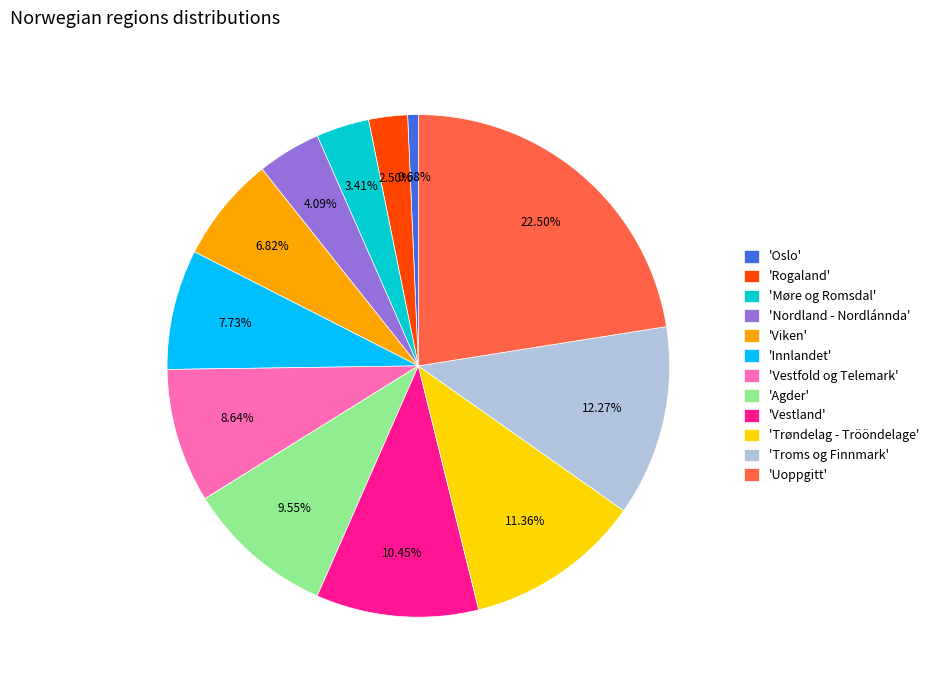

Combined, do 'Uoppgitt' and 'Oslo' account for over 50%?

No